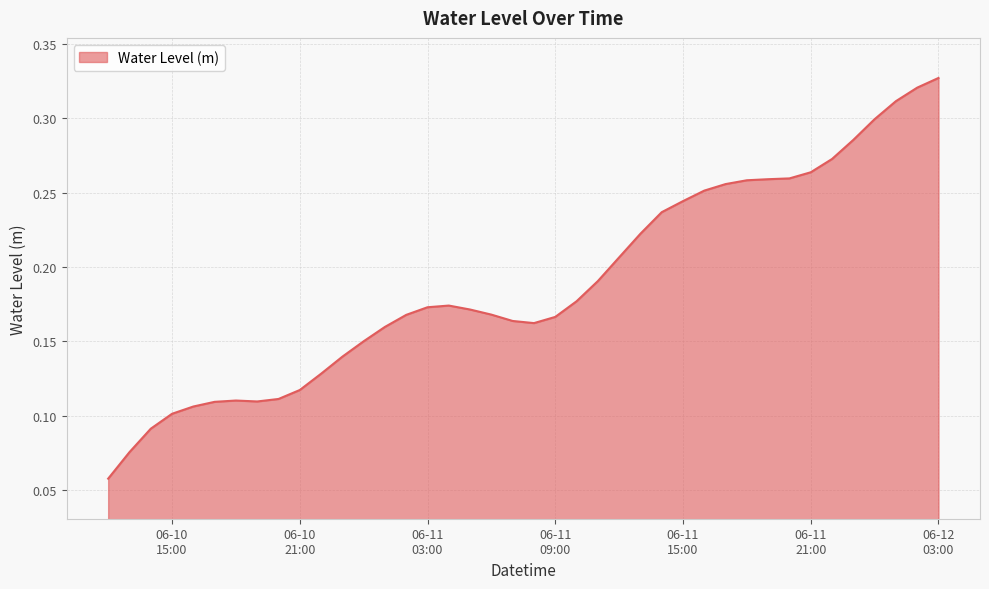

List the labels in order of value, smallest first.

2025-06-10 12:00:00, 2025-06-10 13:00:00, 2025-06-10 14:00:00, 2025-06-10 15:00:00, 2025-06-10 16:00:00, 2025-06-10 17:00:00, 2025-06-10 19:00:00, 2025-06-10 18:00:00, 2025-06-10 20:00:00, 2025-06-10 21:00:00, 2025-06-10 22:00:00, 2025-06-10 23:00:00, 2025-06-11 00:00:00, 2025-06-11 01:00:00, 2025-06-11 08:00:00, 2025-06-11 07:00:00, 2025-06-11 09:00:00, 2025-06-11 02:00:00, 2025-06-11 06:00:00, 2025-06-11 05:00:00, 2025-06-11 03:00:00, 2025-06-11 04:00:00, 2025-06-11 10:00:00, 2025-06-11 11:00:00, 2025-06-11 12:00:00, 2025-06-11 13:00:00, 2025-06-11 14:00:00, 2025-06-11 15:00:00, 2025-06-11 16:00:00, 2025-06-11 17:00:00, 2025-06-11 18:00:00, 2025-06-11 19:00:00, 2025-06-11 20:00:00, 2025-06-11 21:00:00, 2025-06-11 22:00:00, 2025-06-11 23:00:00, 2025-06-12 00:00:00, 2025-06-12 01:00:00, 2025-06-12 02:00:00, 2025-06-12 03:00:00